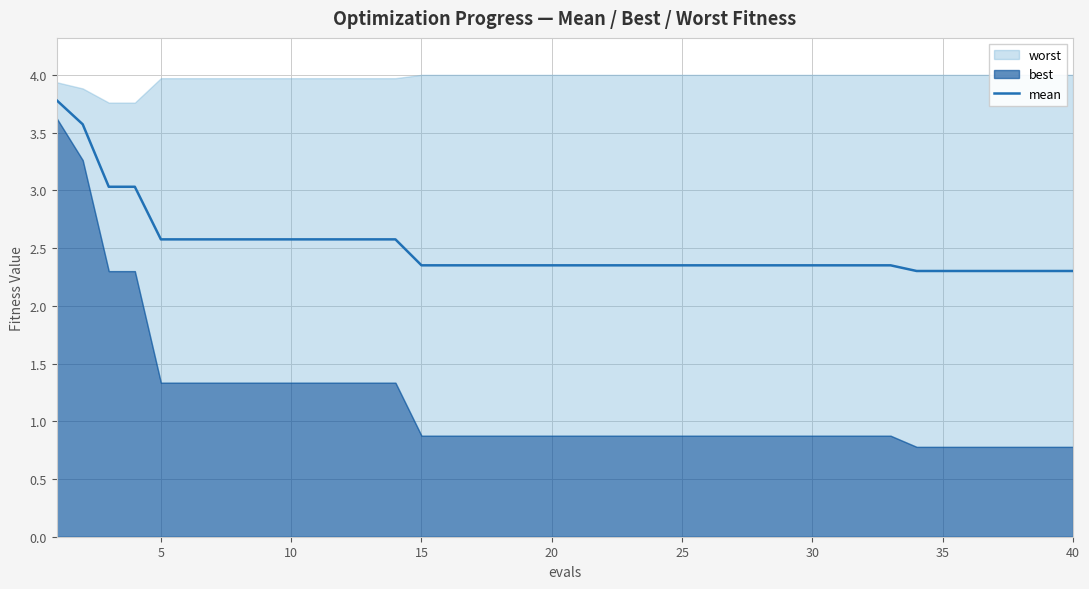

The value of mean at 40 is 2.3. True or false?

True